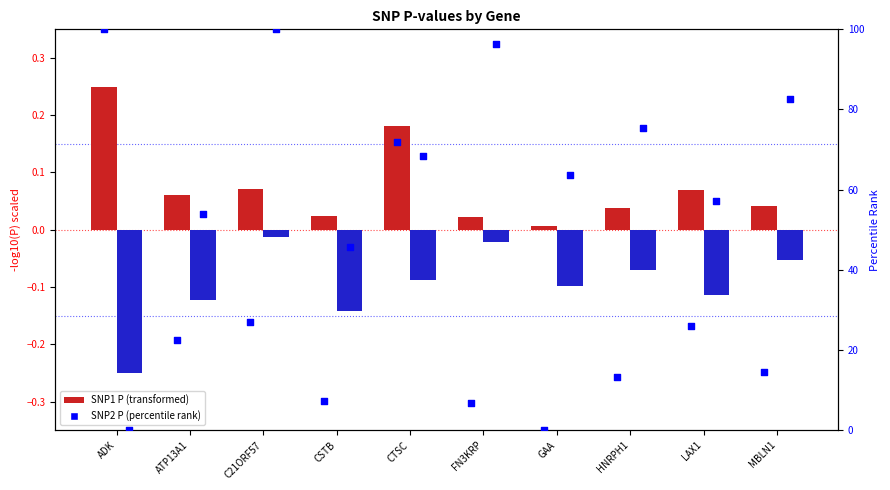

What are all the series names shown in the legend?

SNP1 P, SNP2 P